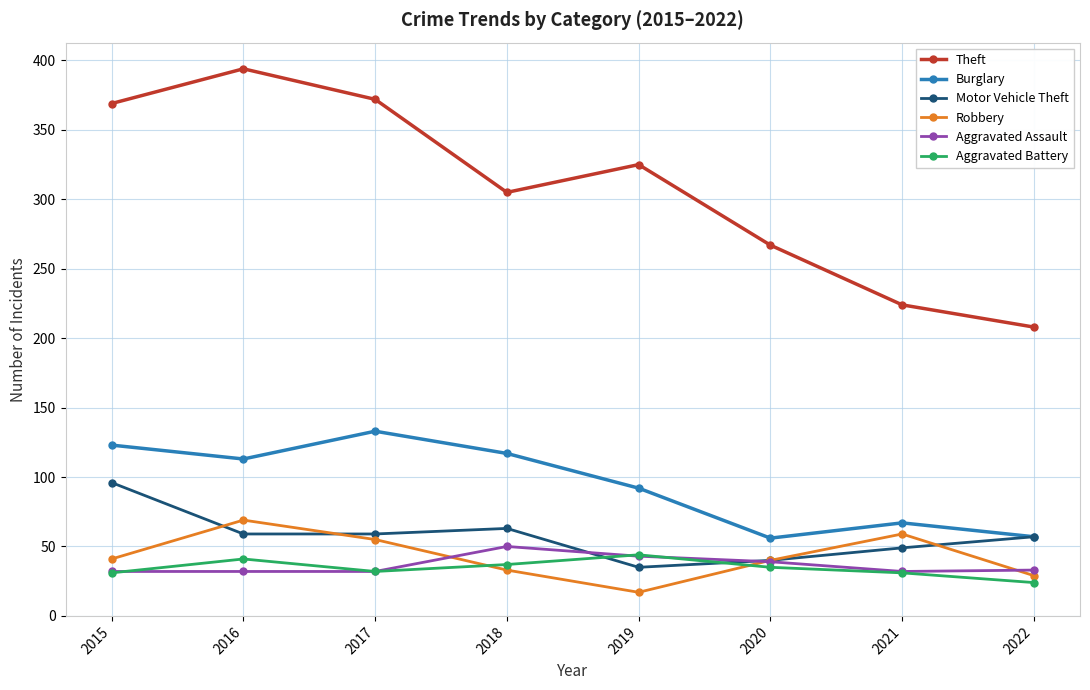

What is the value of the Burglary point at the 6th from the left?

56